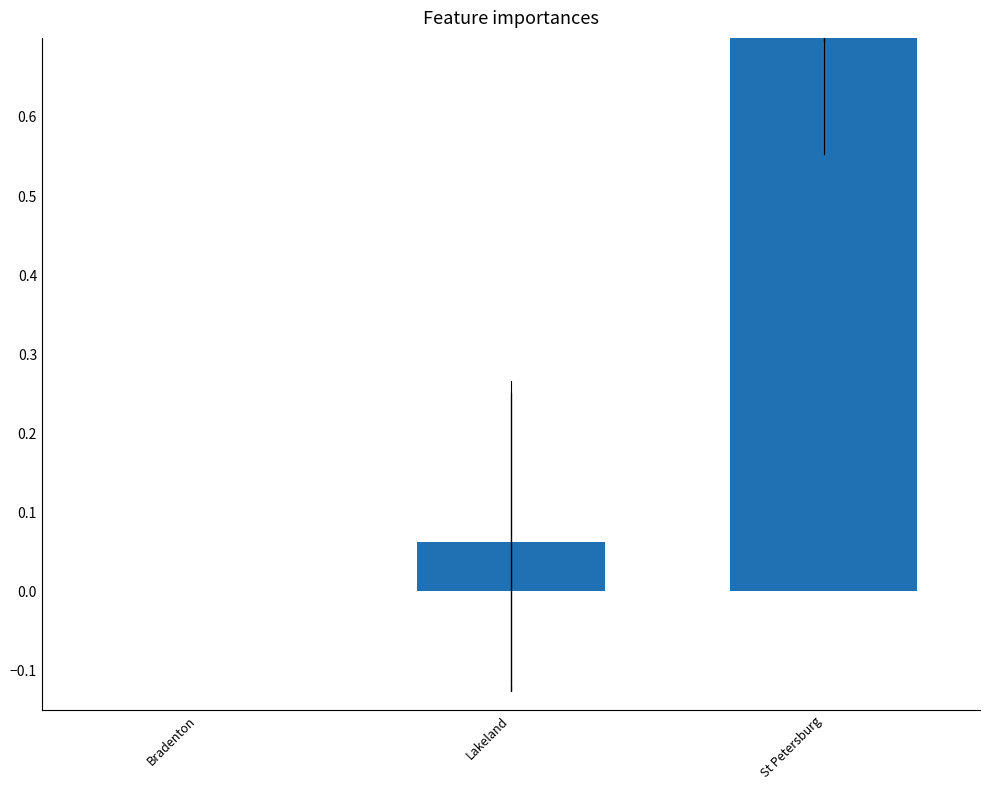

At which category does the chart reach its minimum across all series?

Bradenton